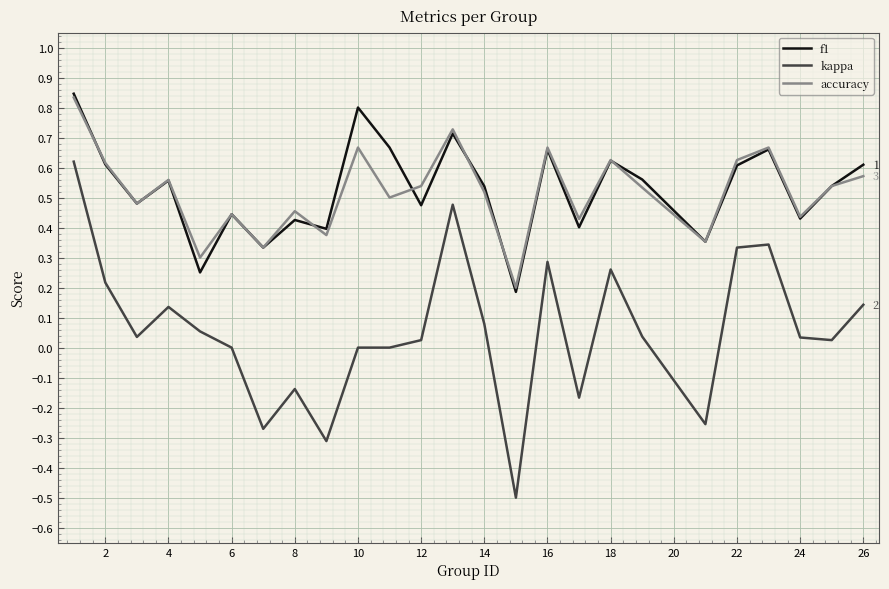

What is the minimum value shown in the chart?

-0.5